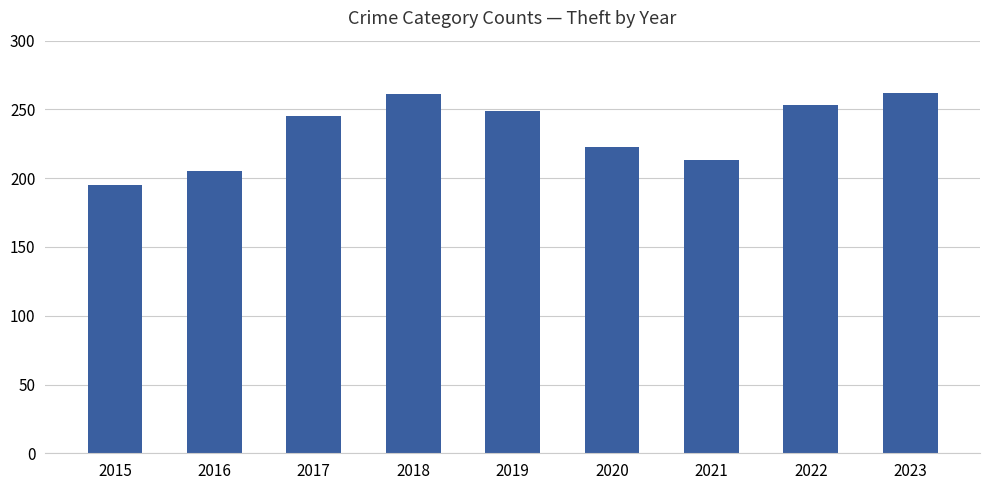

The chart shows a value of 195 at 2015. True or false?

True